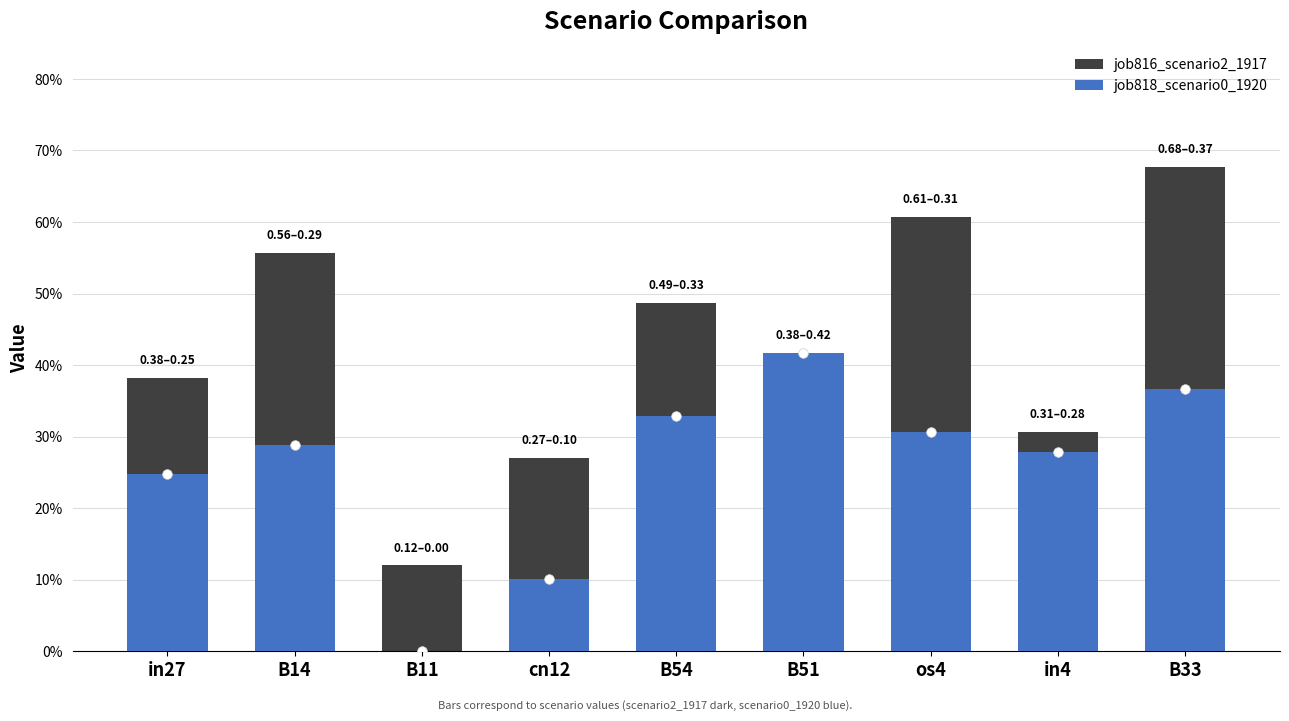

What is the label of the 3rd bar from the left?

B11